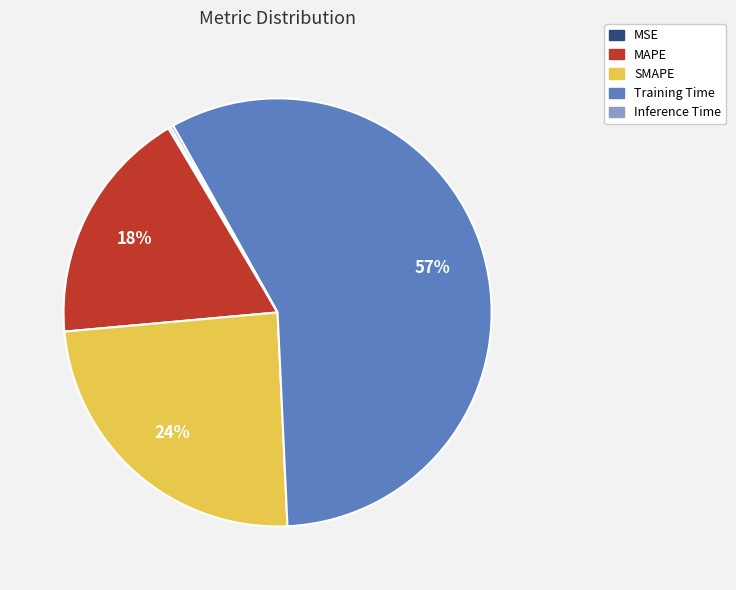

To the nearest percent, what portion does SMAPE represent?

24%